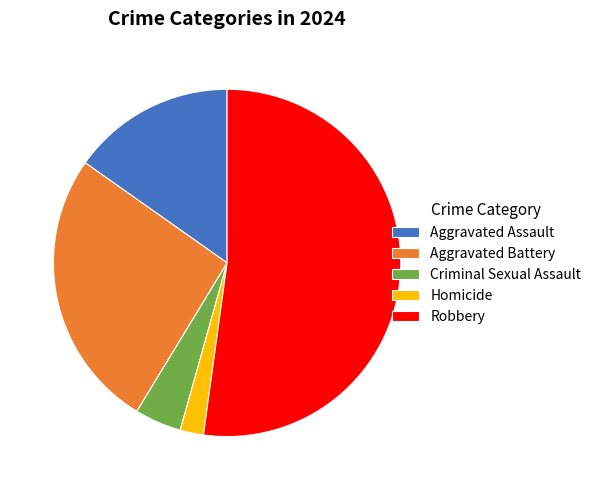

Do Homicide and Aggravated Assault together represent more than half of the pie?

No